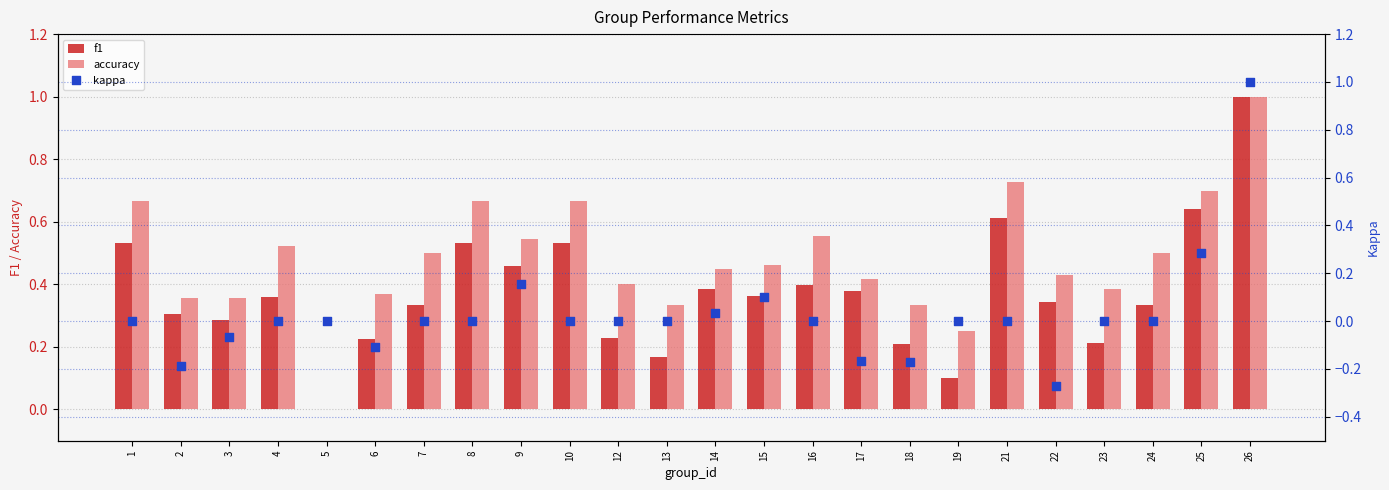

Which series has the largest Y range (max minus min)?

kappa